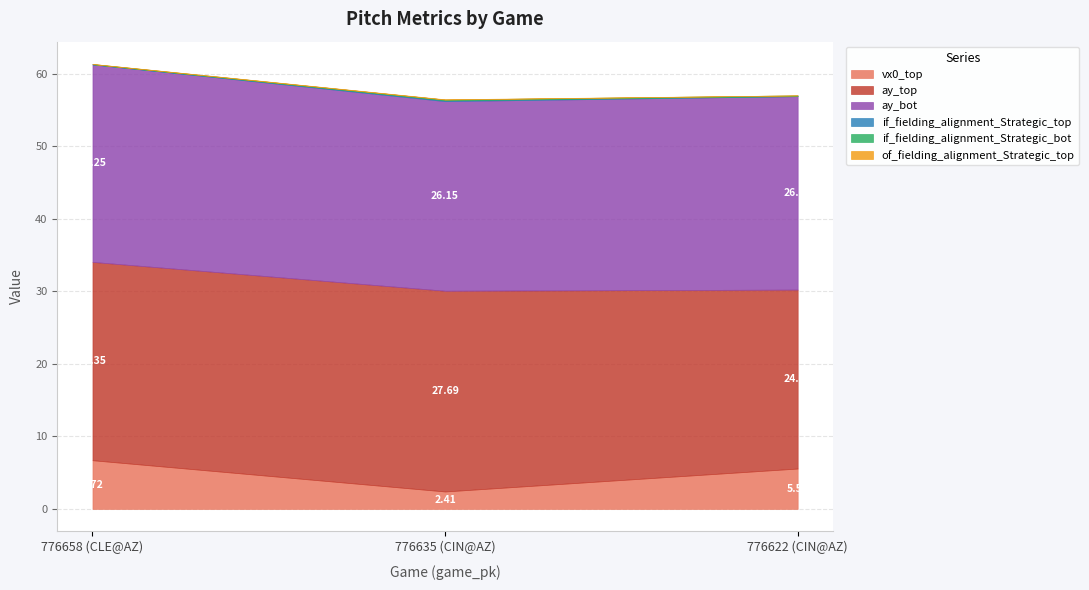

Between 776658 (CLE@AZ) and 776622 (CIN@AZ), which is larger?

776658 (CLE@AZ)